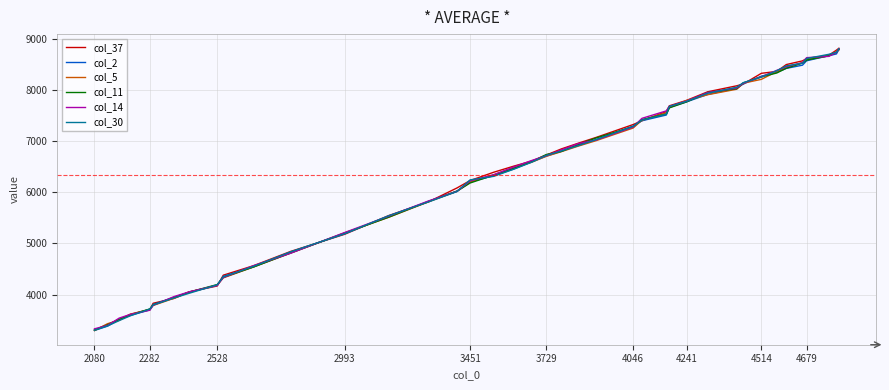

What is the minimum value for col_14?

3330